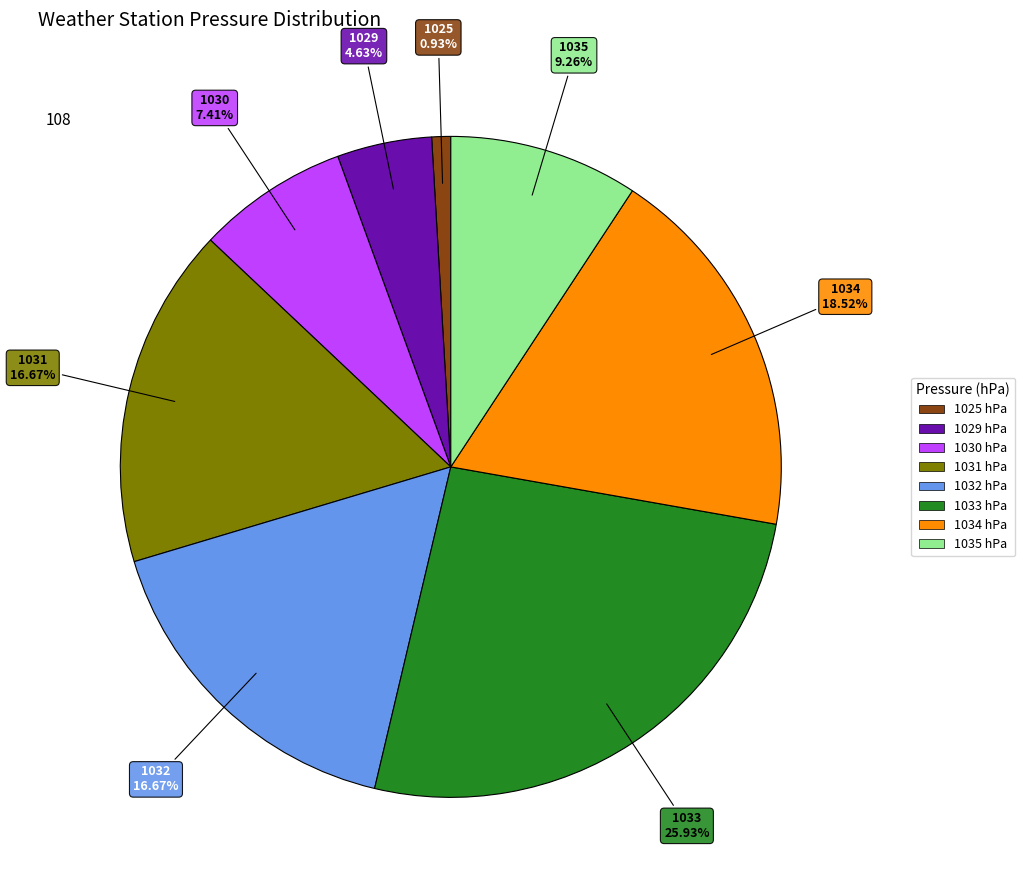

Approximately how many times larger is the value at 1032 compared to 1033?

0.6